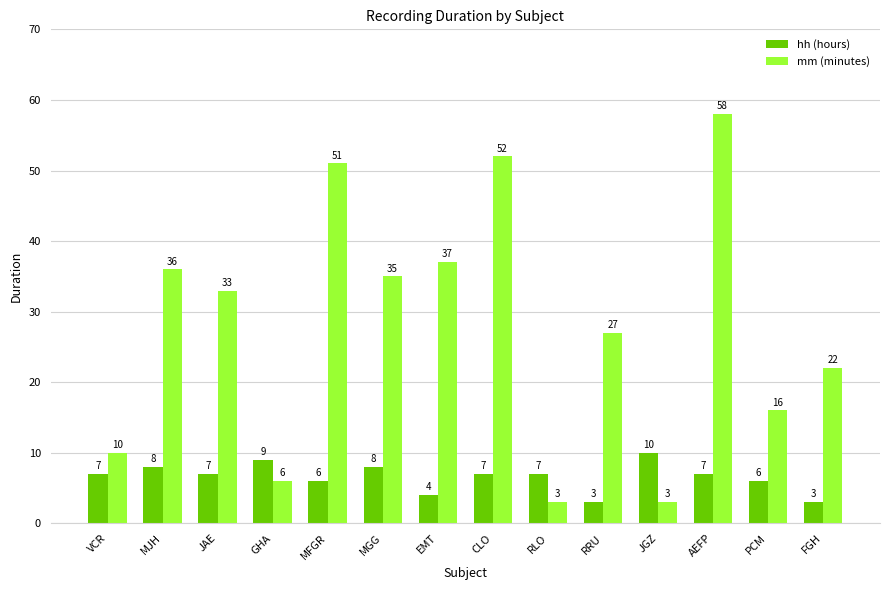

What is the maximum value shown in the chart?

58